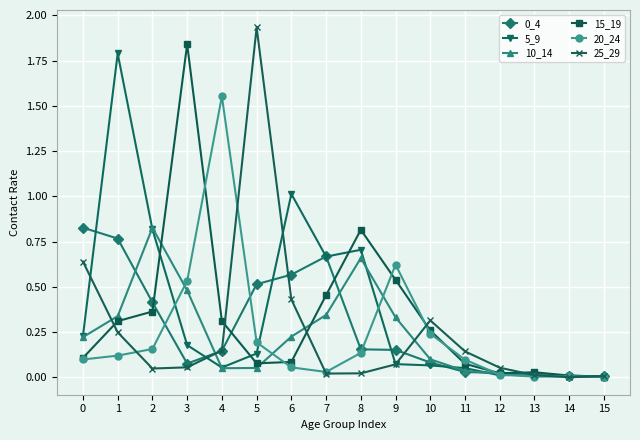

Is the value of 10_14 at 4 greater than the value of 15_19 at 13?

Yes